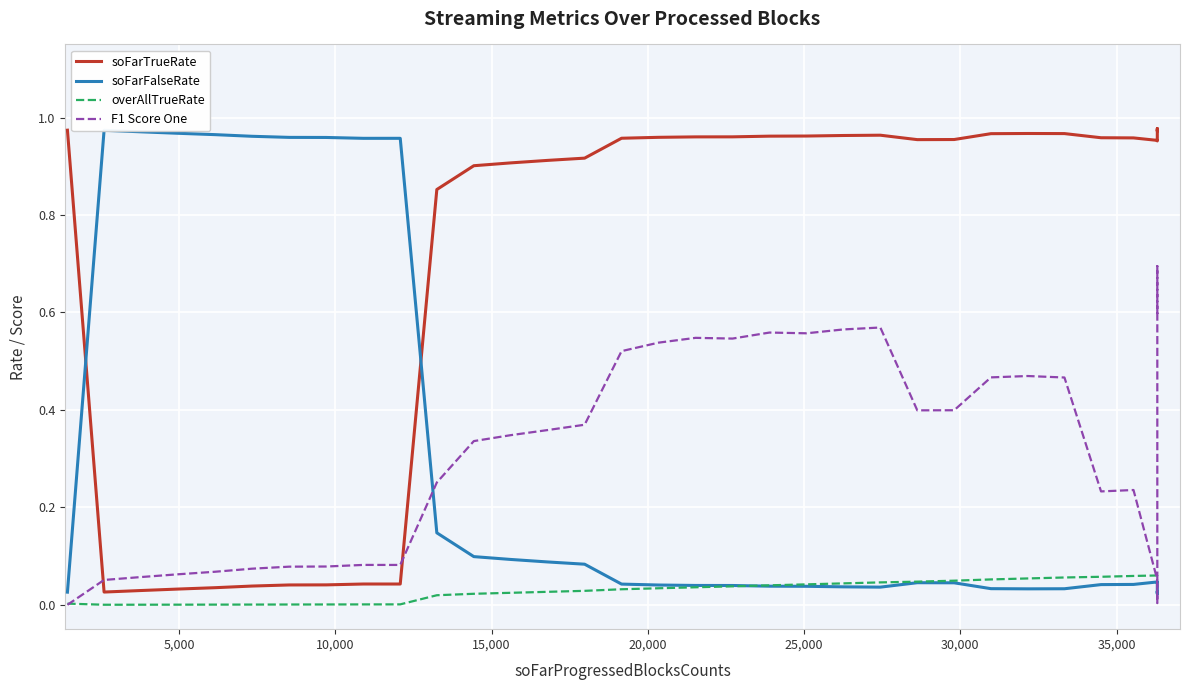

What is the difference between the second highest and minimum values in the soFarTrueRate series?

1.0